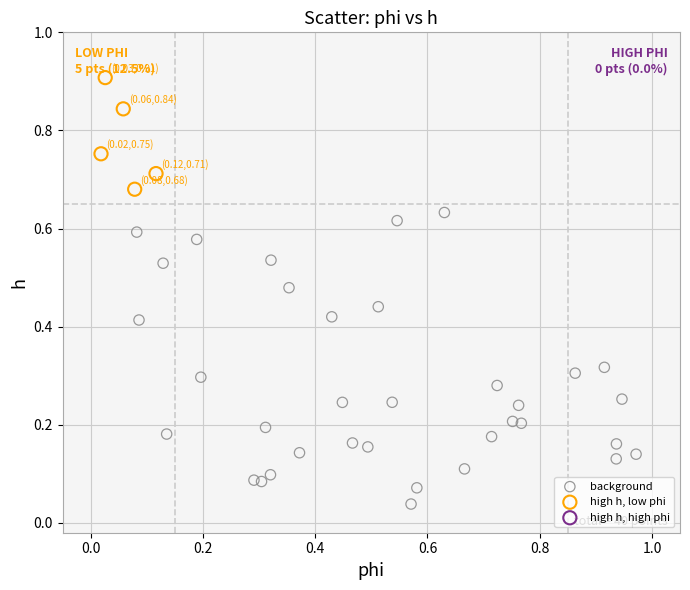

Which series has the largest Y range (max minus min)?

background